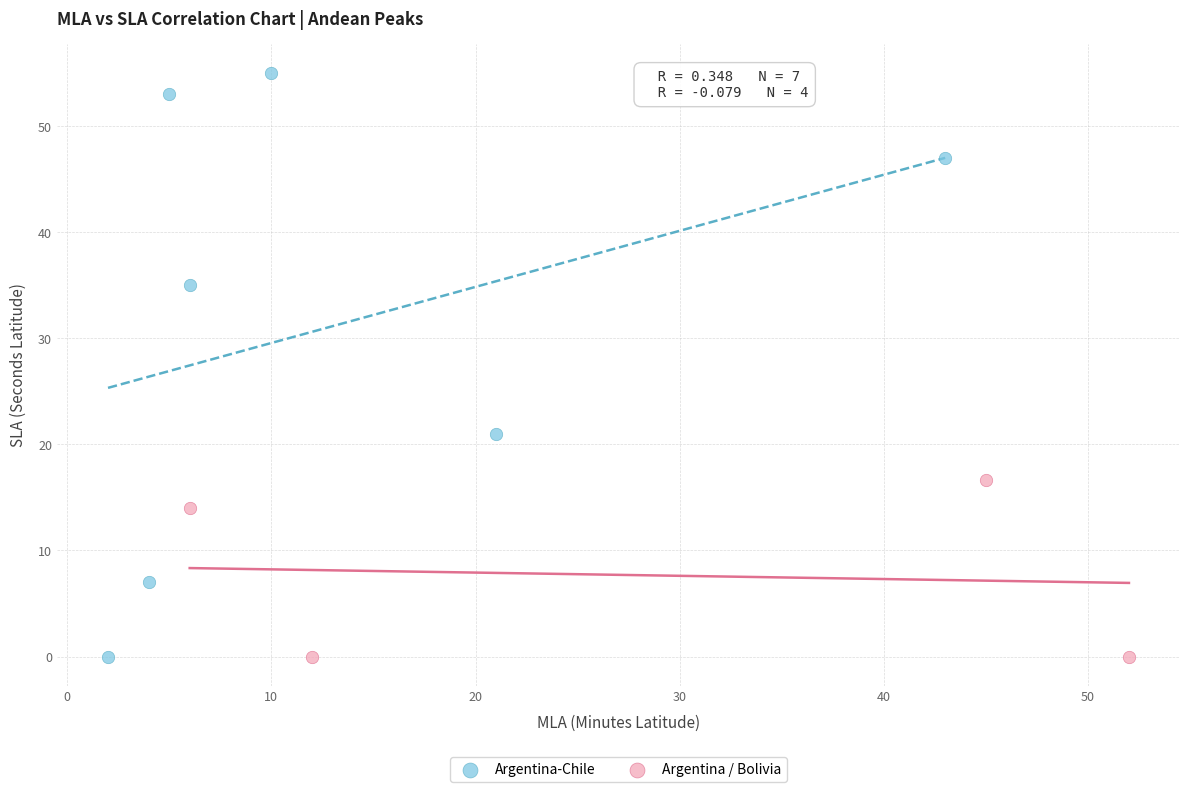

Which series has the widest spread of Y values?

Argentina-Chile